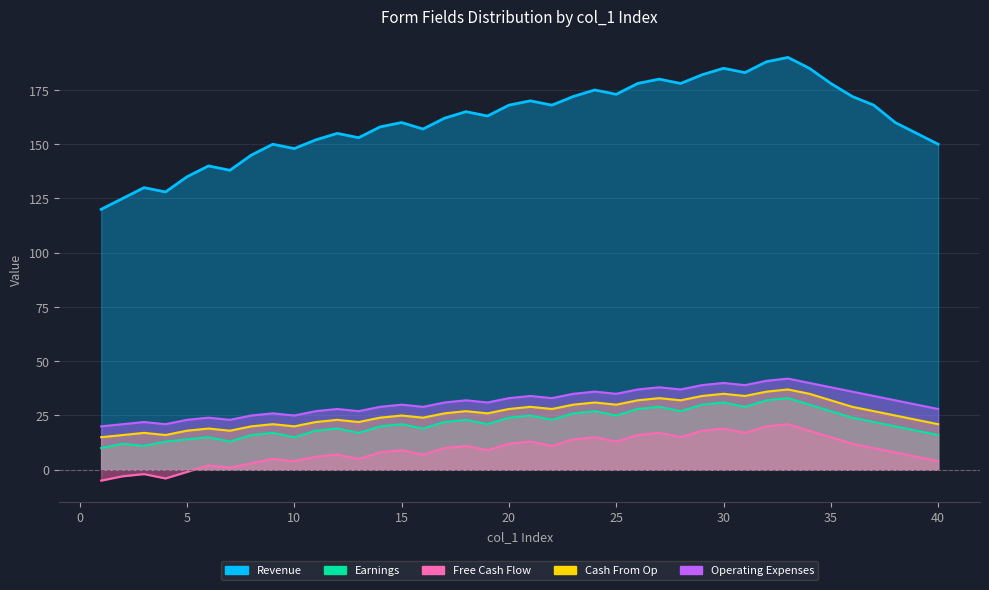

Reading left to right, transcribe all the data shown in this chart.

Revenue: 120	125	130	128	135	140	138	145	150	148	152	155	153	158	160	157	162	165	163	168	170	168	172	175	173	178	180	178	182	185	183	188	190	185	178	172	168	160	155	150
Earnings: 10	12	11	13	14	15	13	16	17	15	18	19	17	20	21	19	22	23	21	24	25	23	26	27	25	28	29	27	30	31	29	32	33	30	27	24	22	20	18	16
Free Cash Flow: -5	-3	-2	-4	-1	2	1	3	5	4	6	7	5	8	9	7	10	11	9	12	13	11	14	15	13	16	17	15	18	19	17	20	21	18	15	12	10	8	6	4
Cash From Op: 15	16	17	16	18	19	18	20	21	20	22	23	22	24	25	24	26	27	26	28	29	28	30	31	30	32	33	32	34	35	34	36	37	35	32	29	27	25	23	21
Operating Expenses: 20	21	22	21	23	24	23	25	26	25	27	28	27	29	30	29	31	32	31	33	34	33	35	36	35	37	38	37	39	40	39	41	42	40	38	36	34	32	30	28